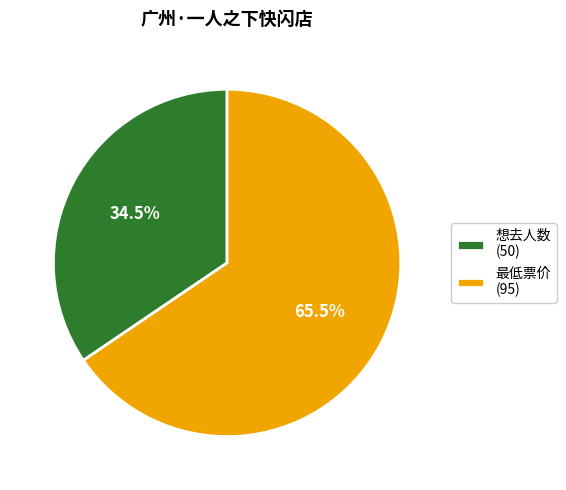

Count the number of slices in the pie.

2